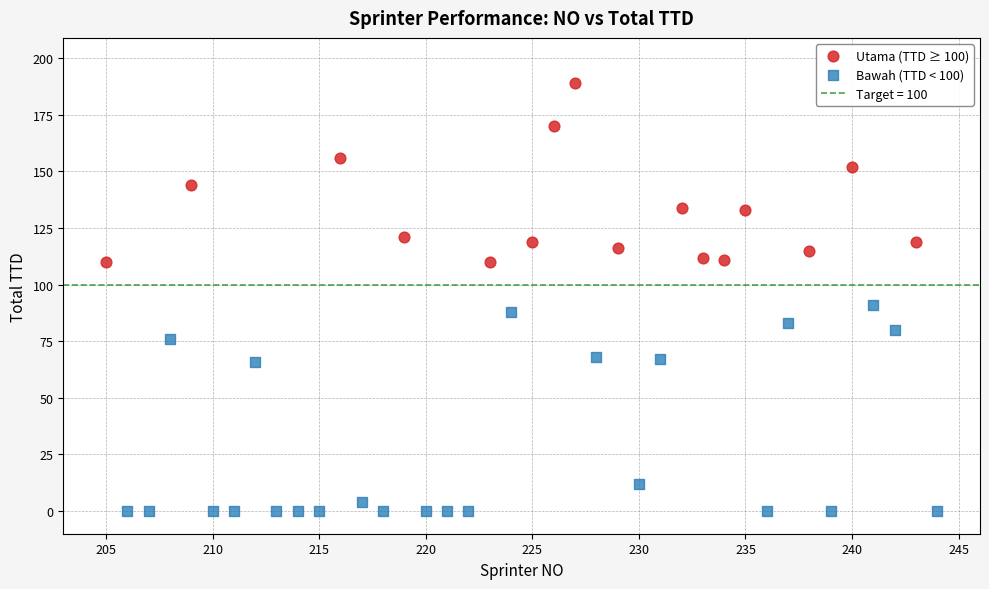

Which series has the largest Y range (max minus min)?

Bawah (TTD < 100)